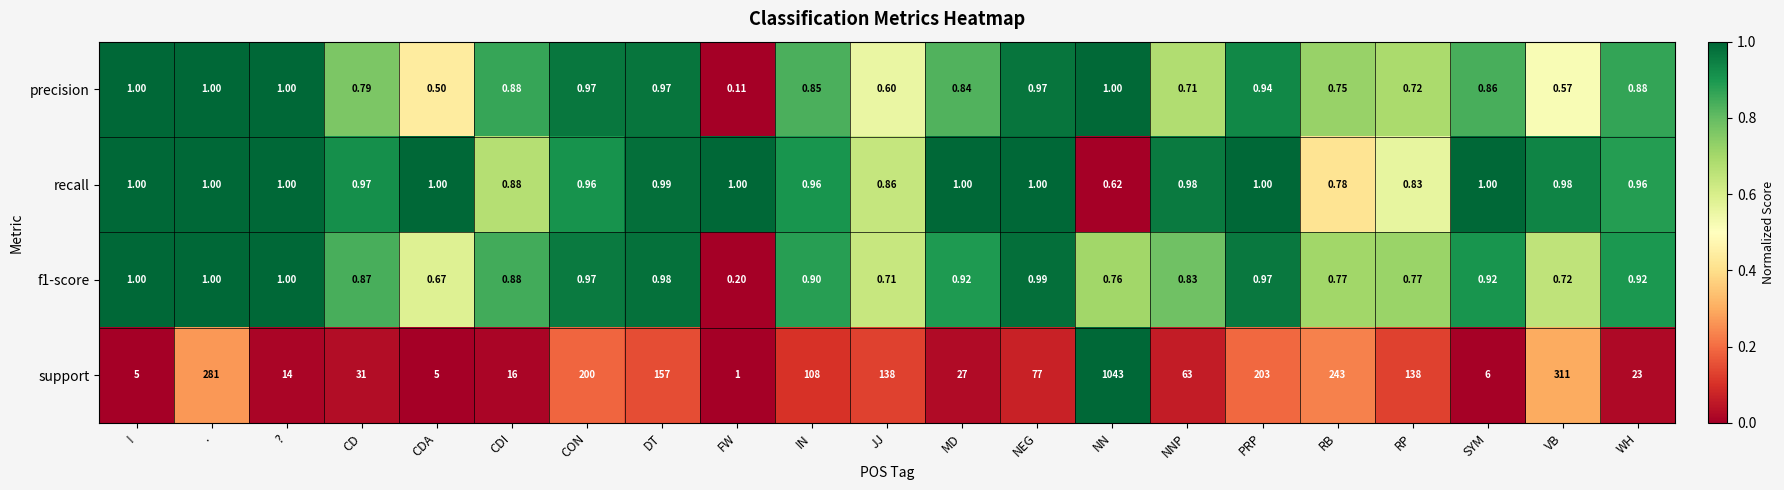

At which category does the chart reach its peak across all series?

NN